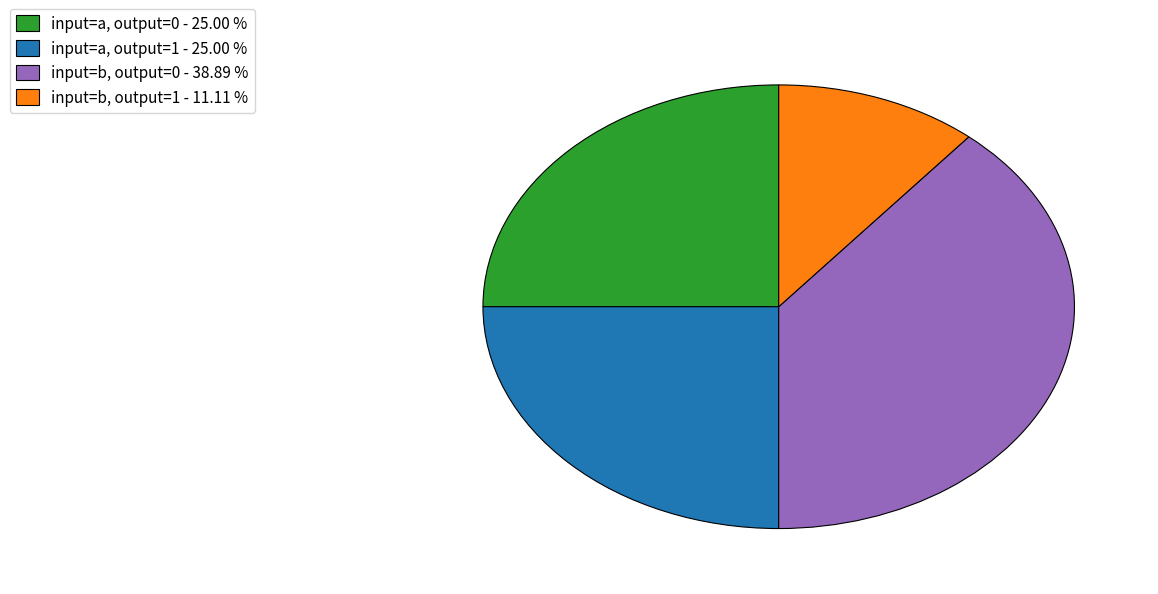

Count the number of slices in the pie.

4